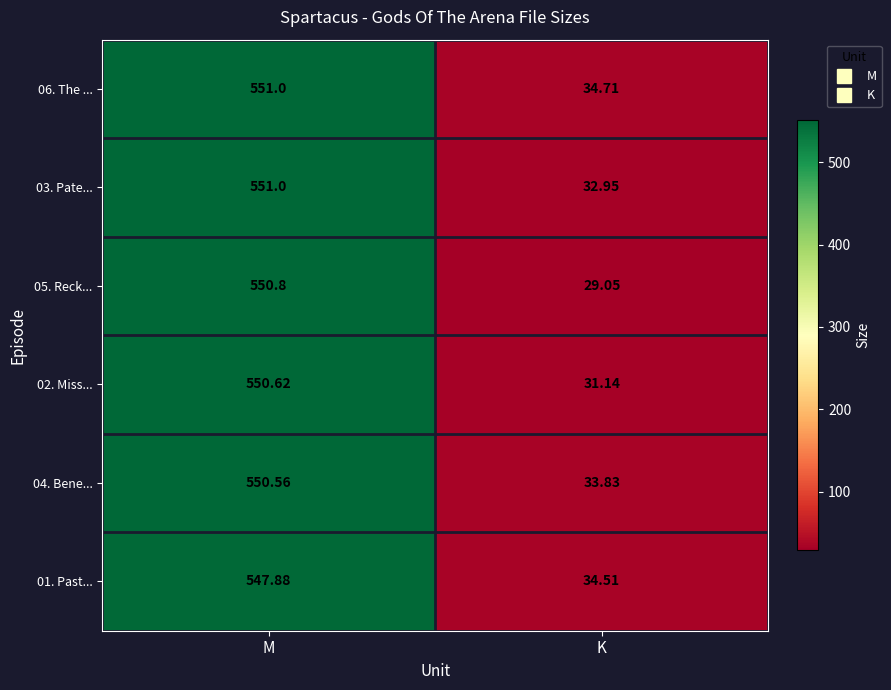

At which category is the sum across all series the highest?

M